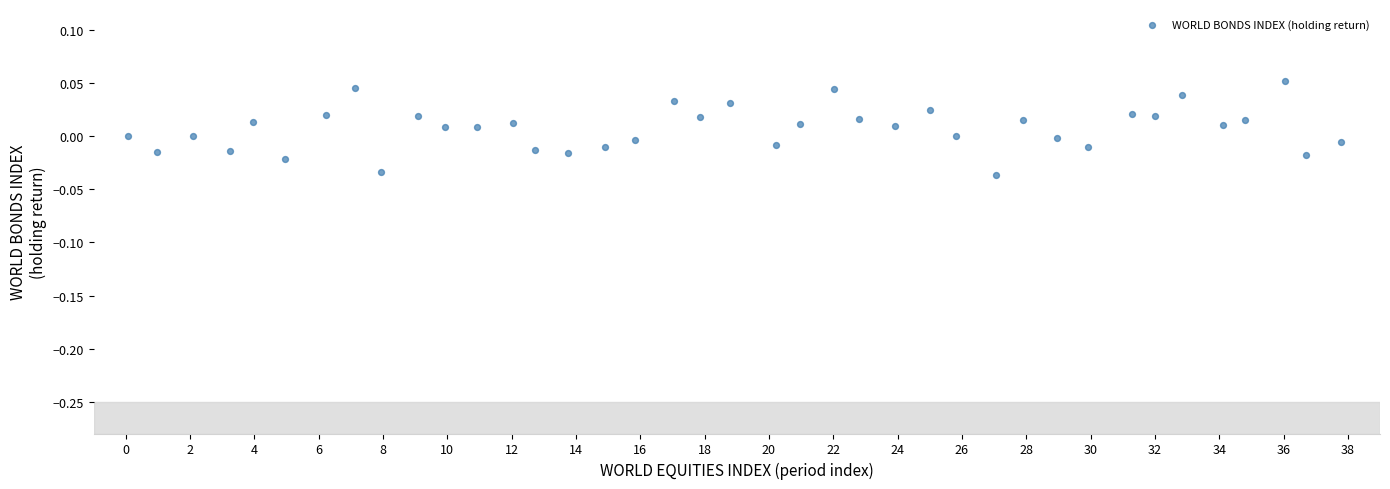

What is the range of X values (max minus min)?

37.7